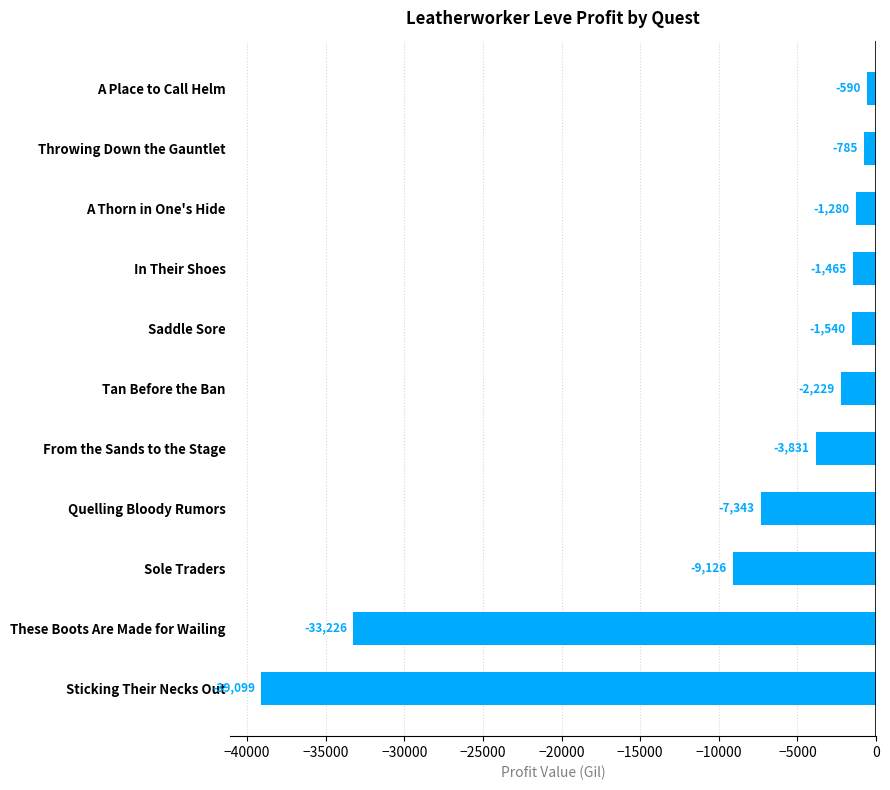

List the labels in order of value, smallest first.

Sticking Their Necks Out, These Boots Are Made for Wailing, Sole Traders, Quelling Bloody Rumors, From the Sands to the Stage, Tan Before the Ban, Saddle Sore, In Their Shoes, A Thorn in One's Hide, Throwing Down the Gauntlet, A Place to Call Helm